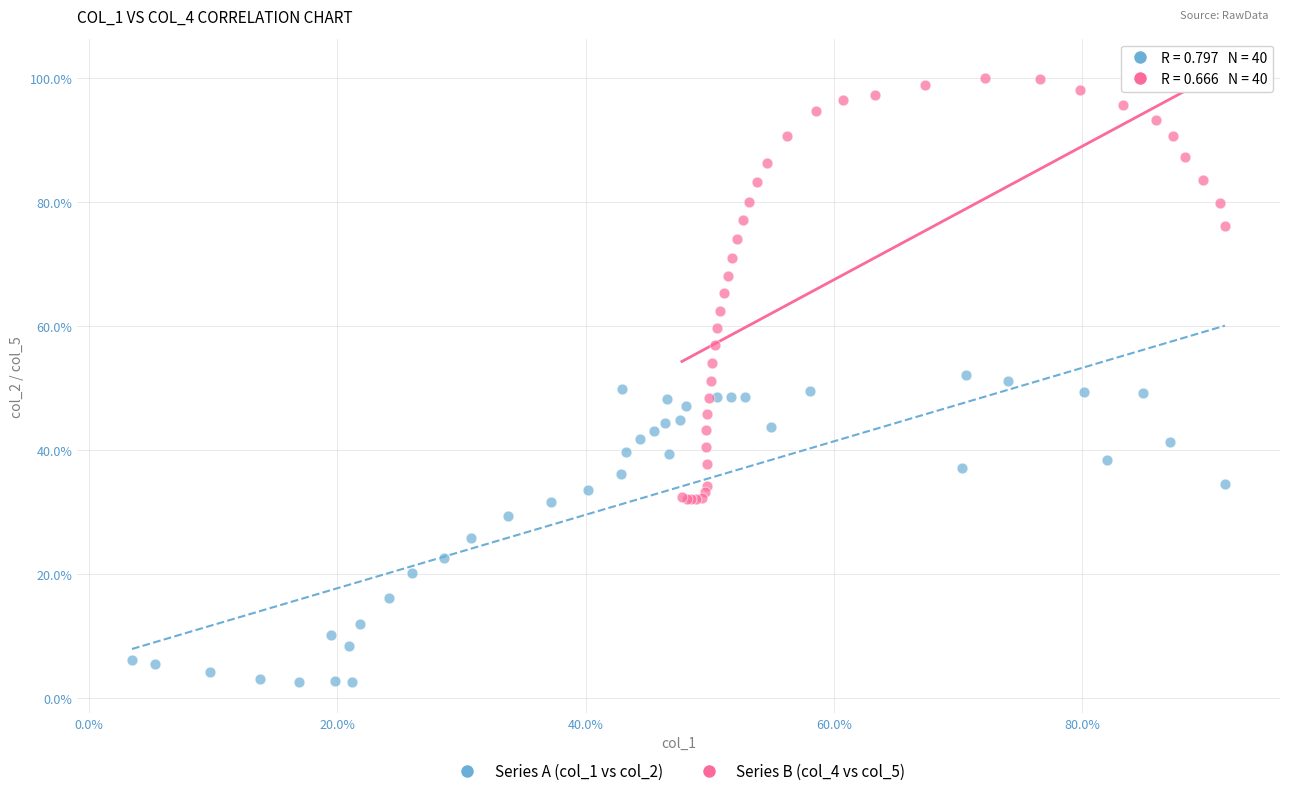

Which series reaches the minimum Y coordinate?

Series A (col_1 vs col_2)